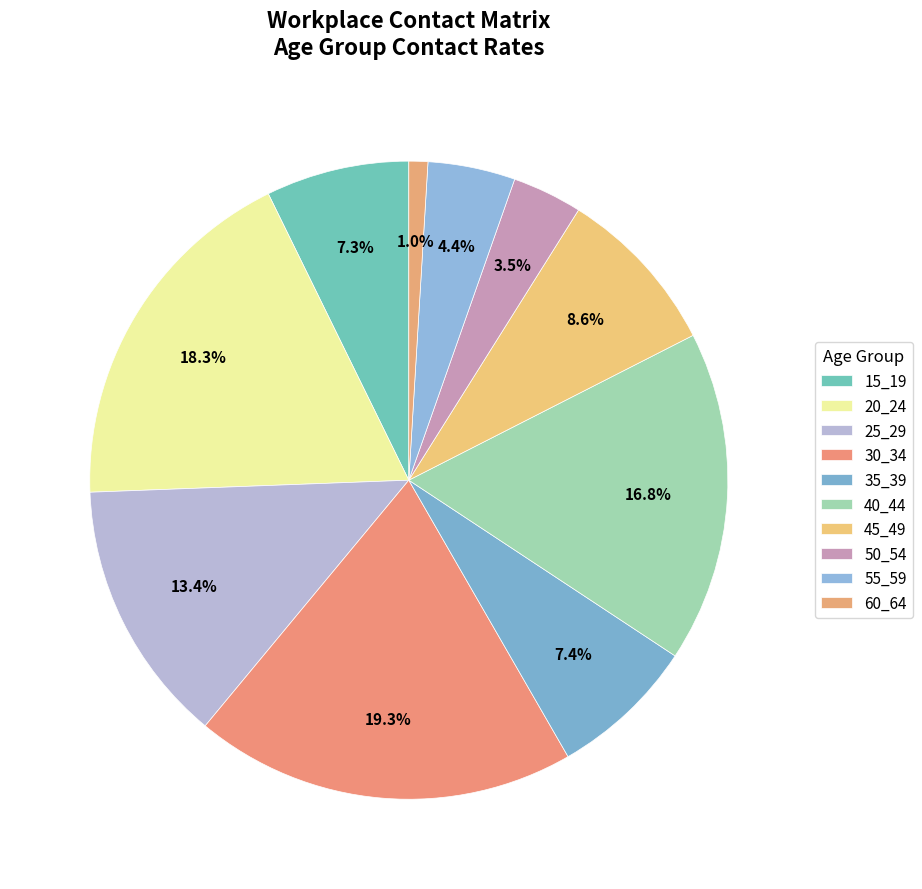

To the nearest percent, what is the average slice percentage?

10%